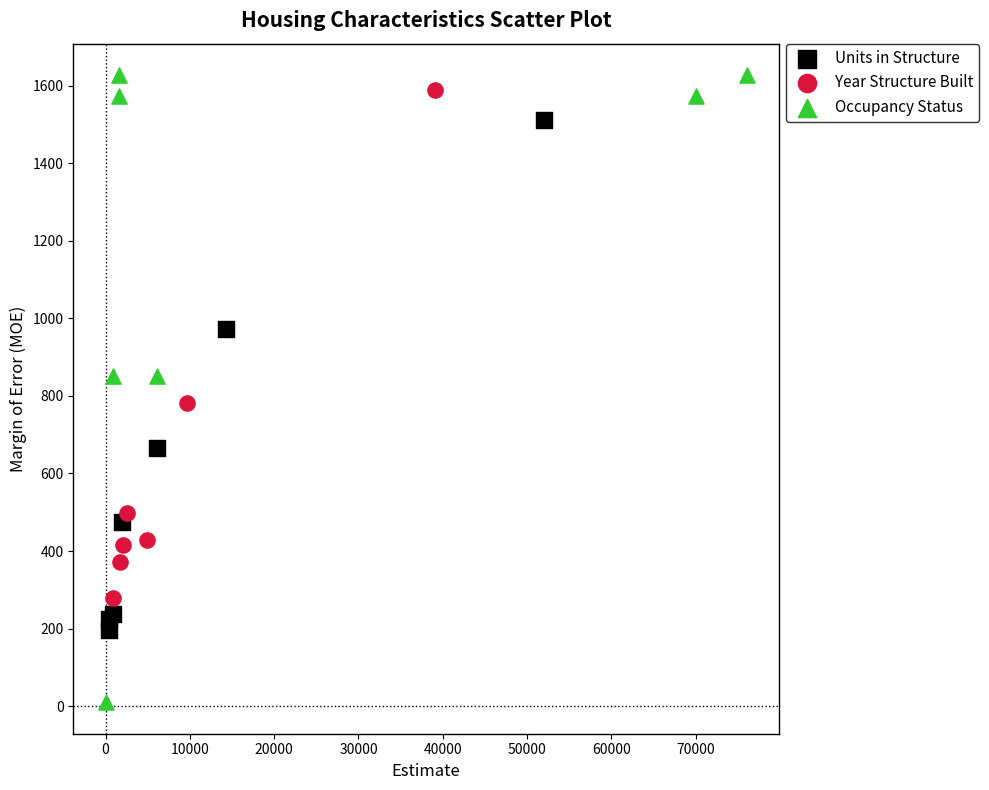

Which series contains the lowest Y value?

Occupancy Status